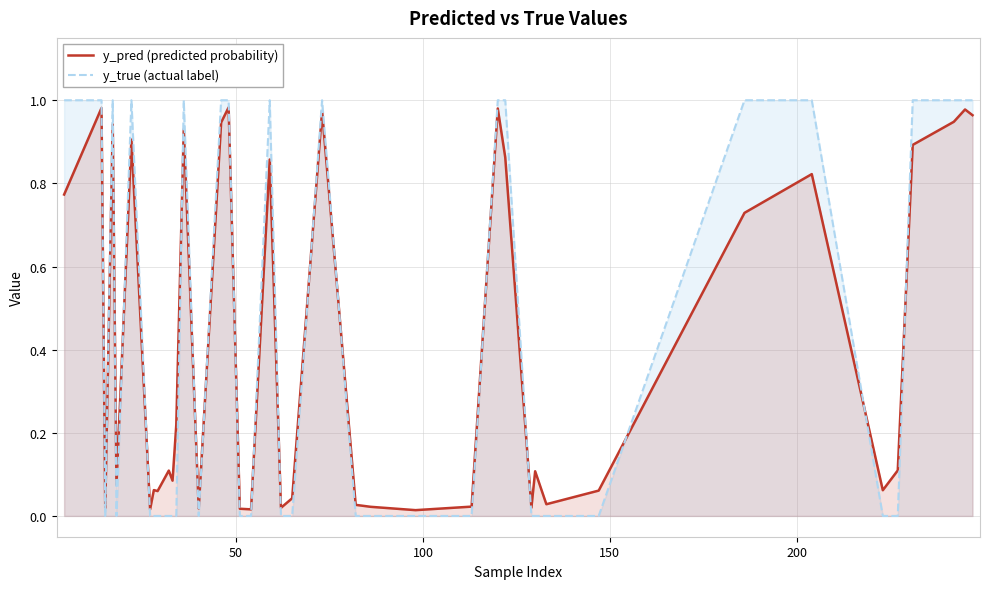

Rank the series by their maximum value, from lowest to highest.

y_pred (predicted probability), y_true (actual label)